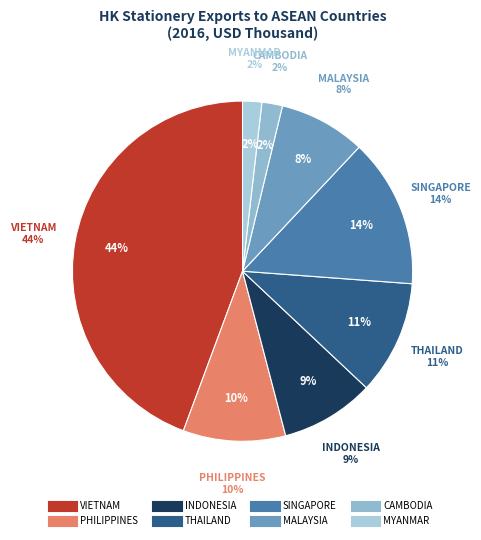

What is the largest slice in the pie chart?

VIETNAM